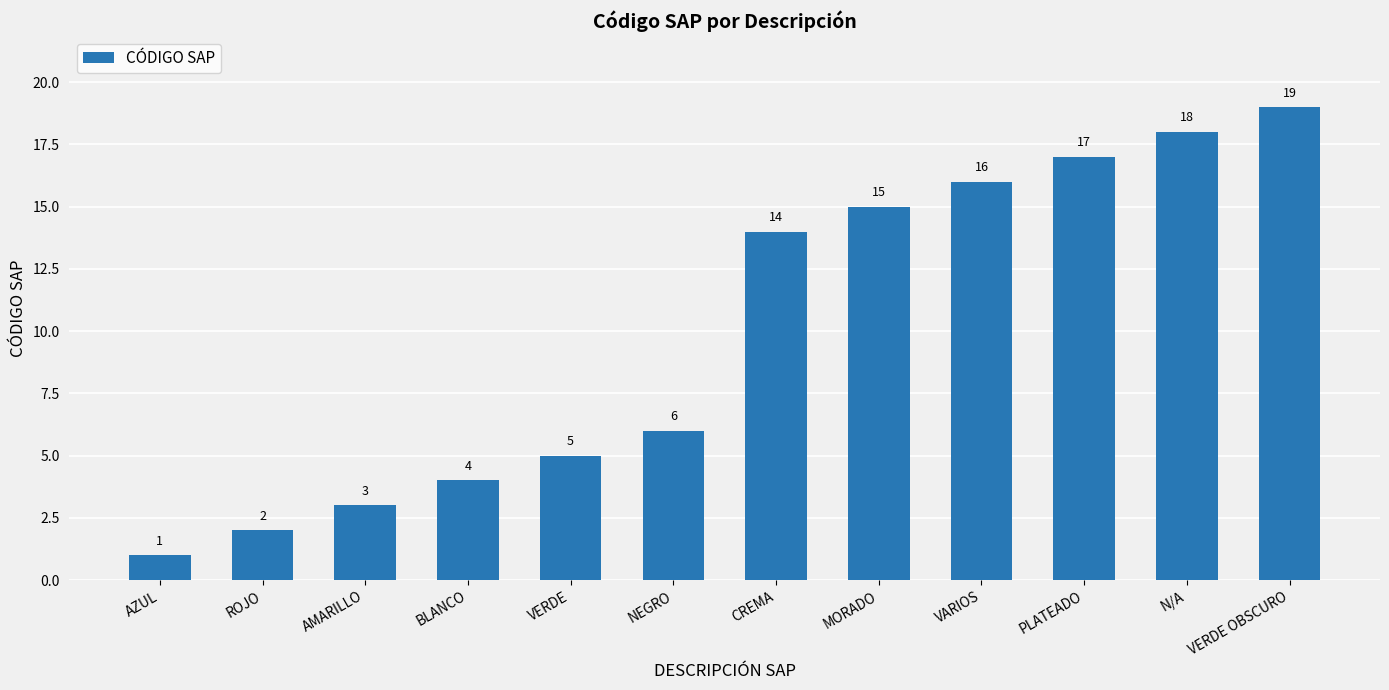

What position from the left is N/A?

11